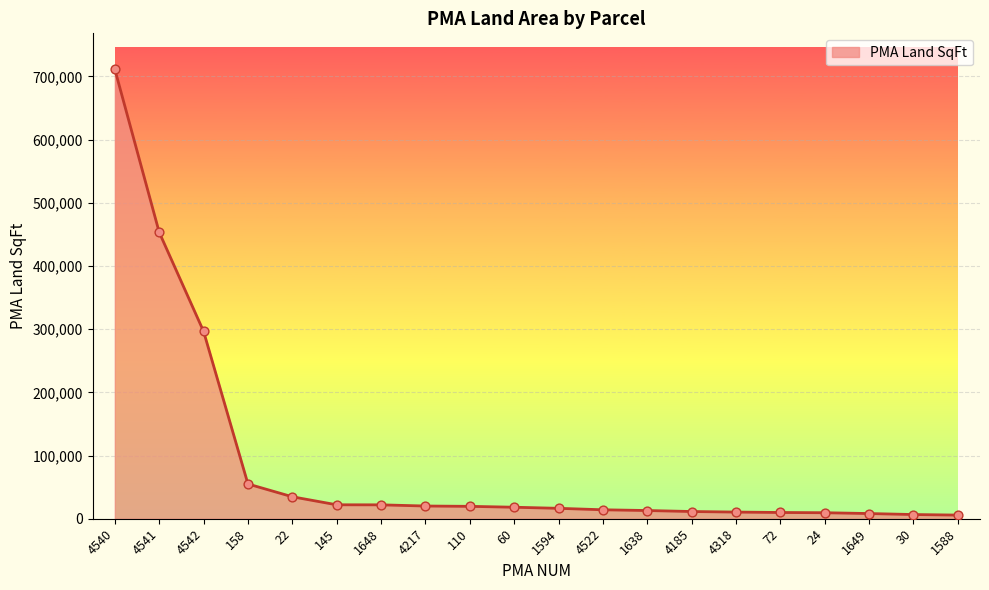

What is the change in value from 4542 to 1648?

-274530